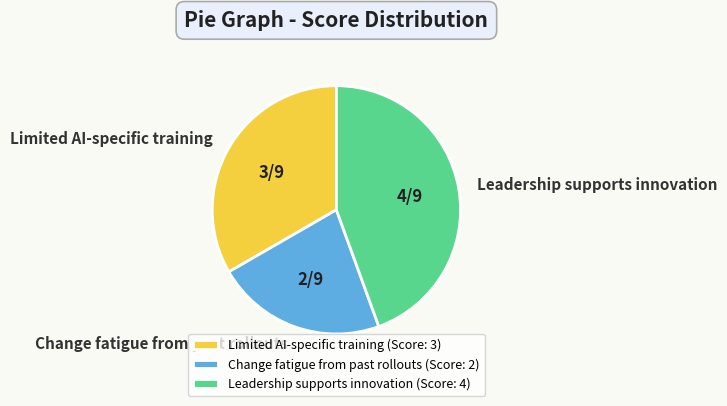

Count the number of slices in the pie.

3